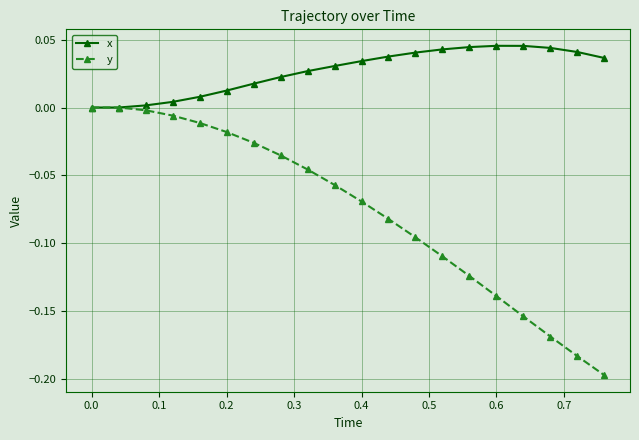

Which series has the largest total across all categories?

x